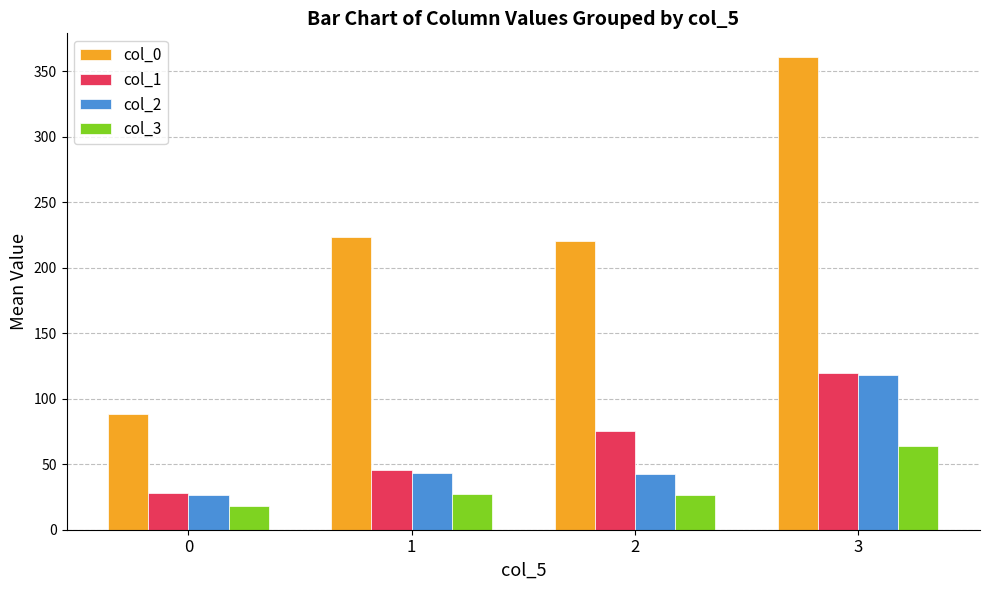

What is the value of the col_1 bar at the 3rd from the left?

75.3